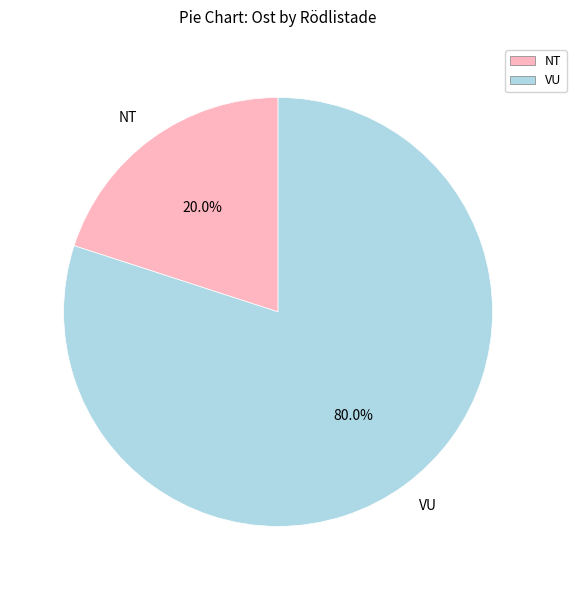

How many slices are in this pie chart?

2